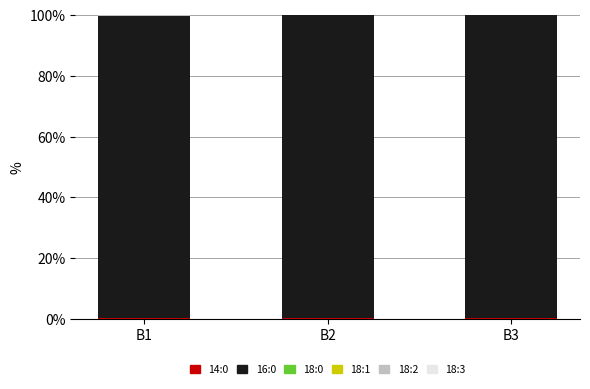

True or false: cumulativeGasUsed has a value of 0.1 at B3.

False